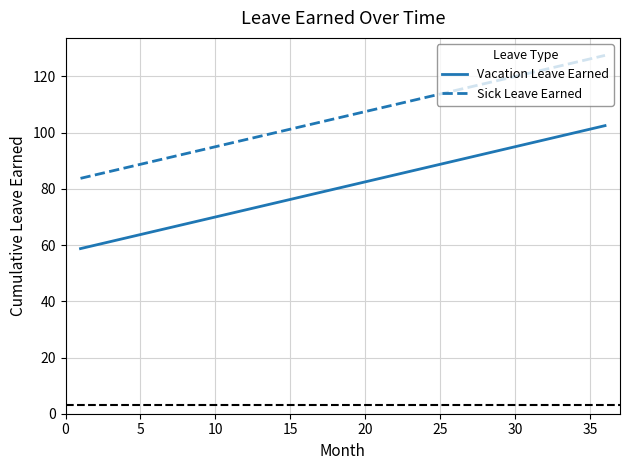

True or false: Sick Leave Earned and Vacation Leave Earned cross at least once.

False